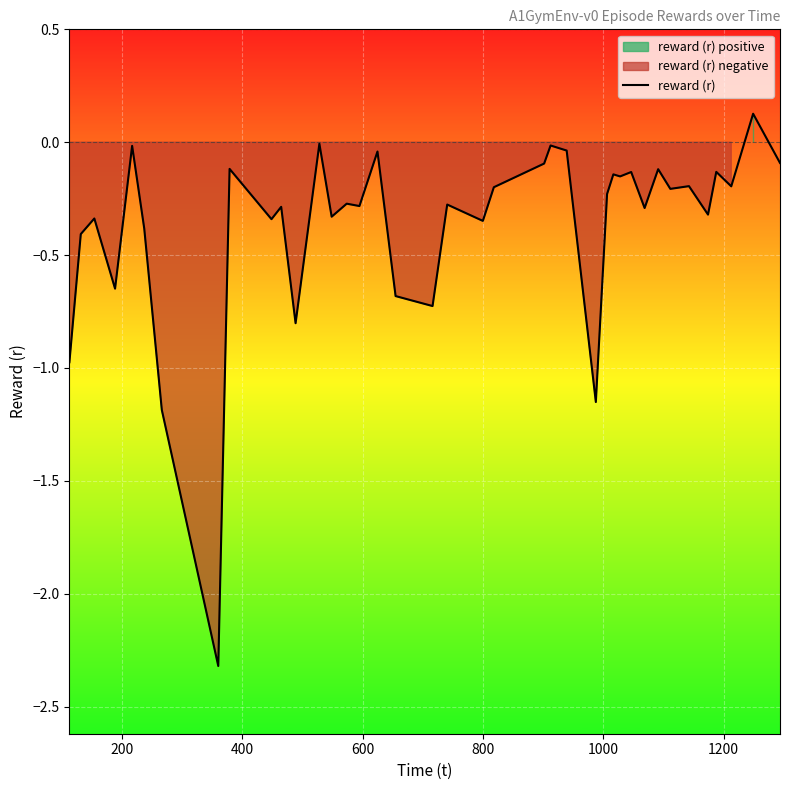

How many points are lower than both their immediate neighbors (excluding endpoints)?

14